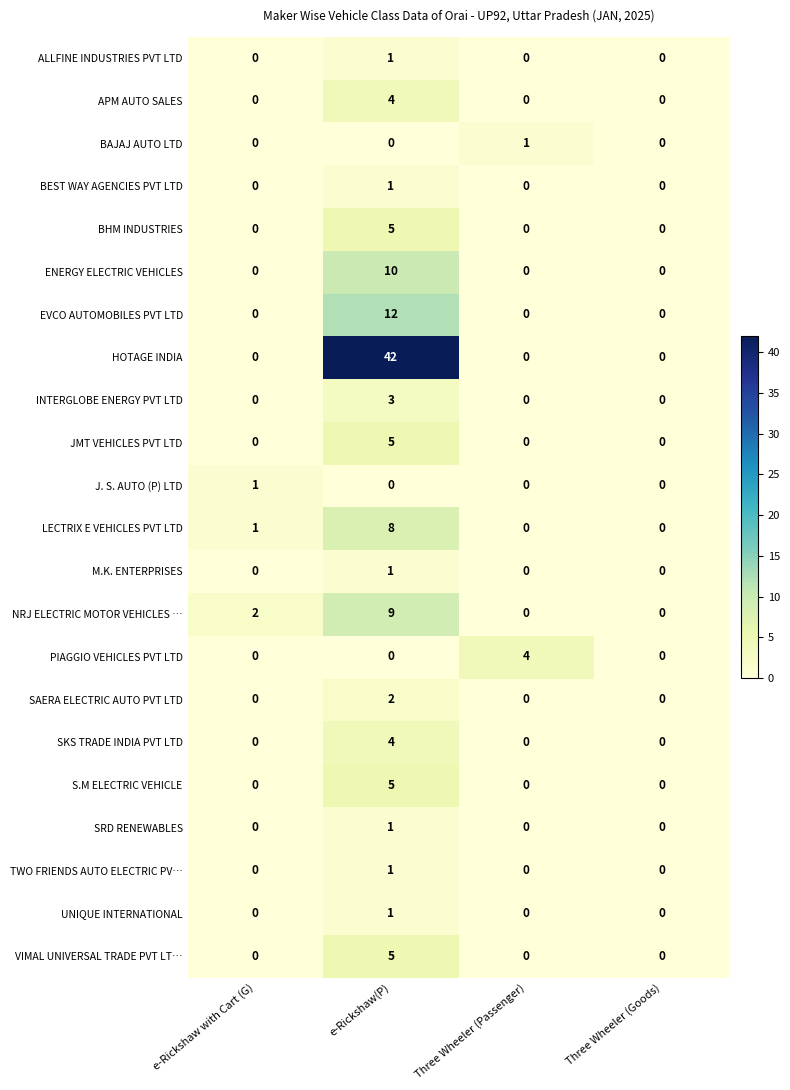

What is the difference between the maximum and minimum values in the SKS TRADE INDIA PVT LTD series?

4